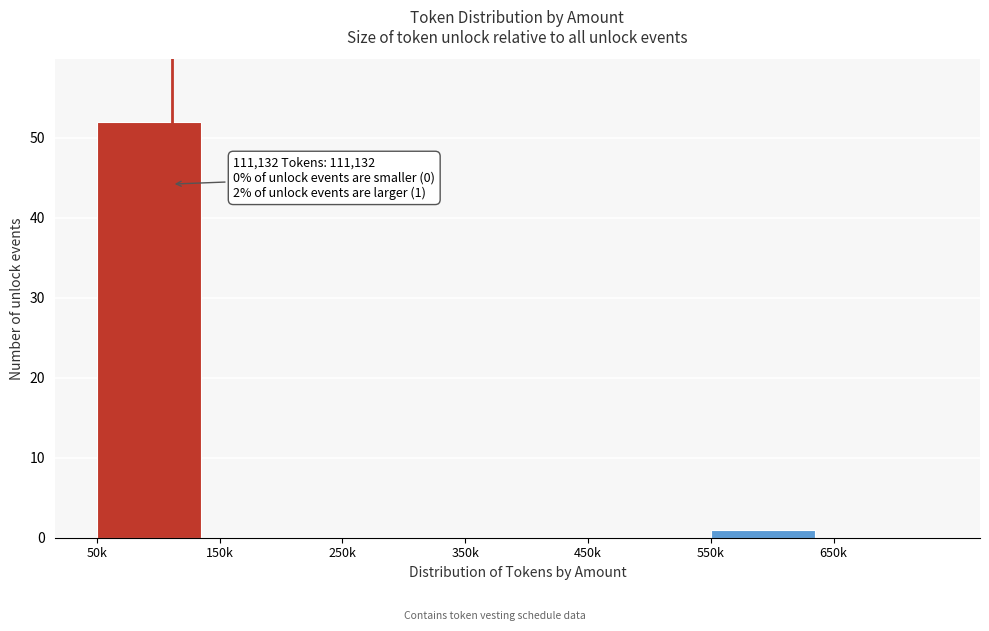

Reading right to left, transcribe all the data shown in this chart.

650k=0	550k=1	450k=0	350k=0	250k=0	150k=0	50k=52